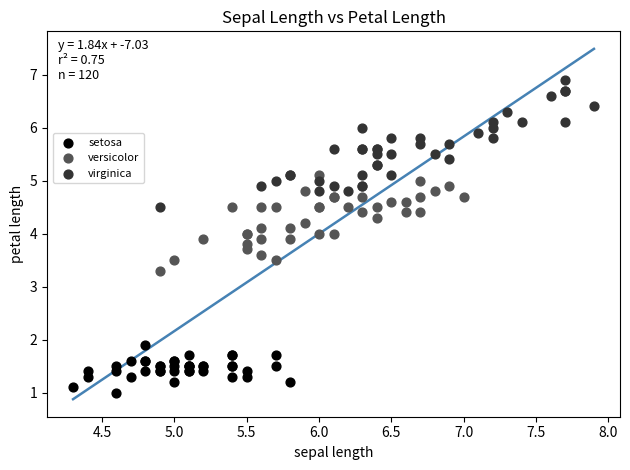

Which series reaches the maximum Y coordinate?

virginica